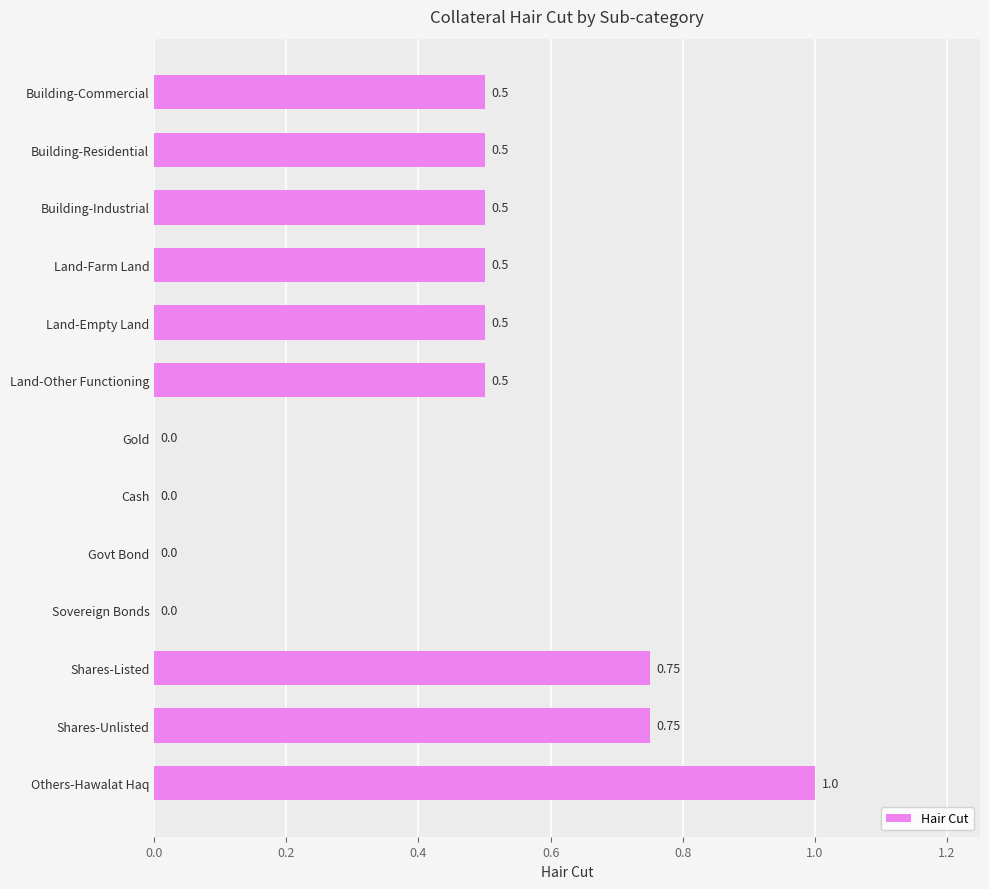

What is the sum of all values?

5.5